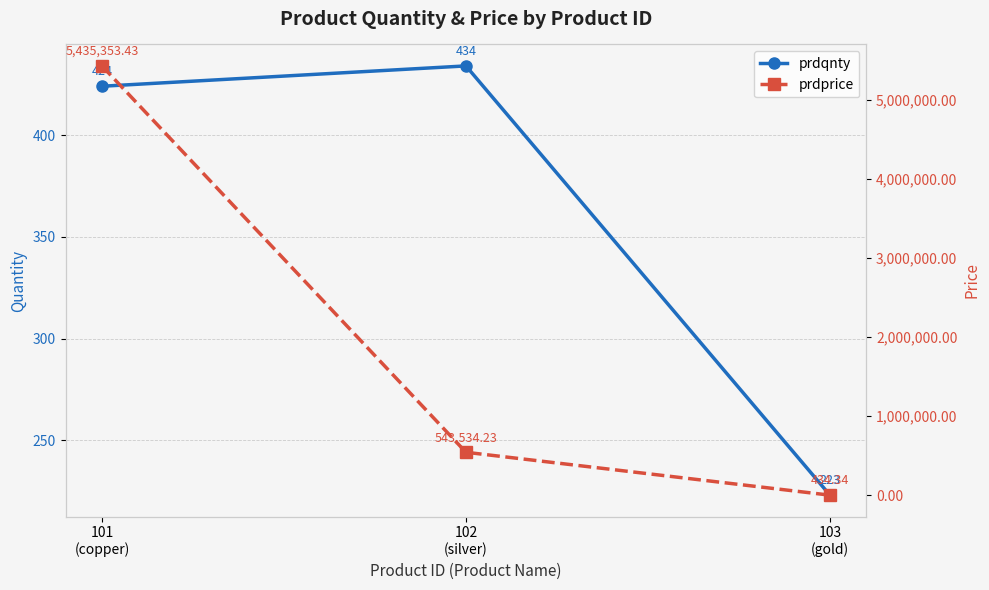

List the labels in order of prdqnty value, smallest first.

103
(gold), 101
(copper), 102
(silver)